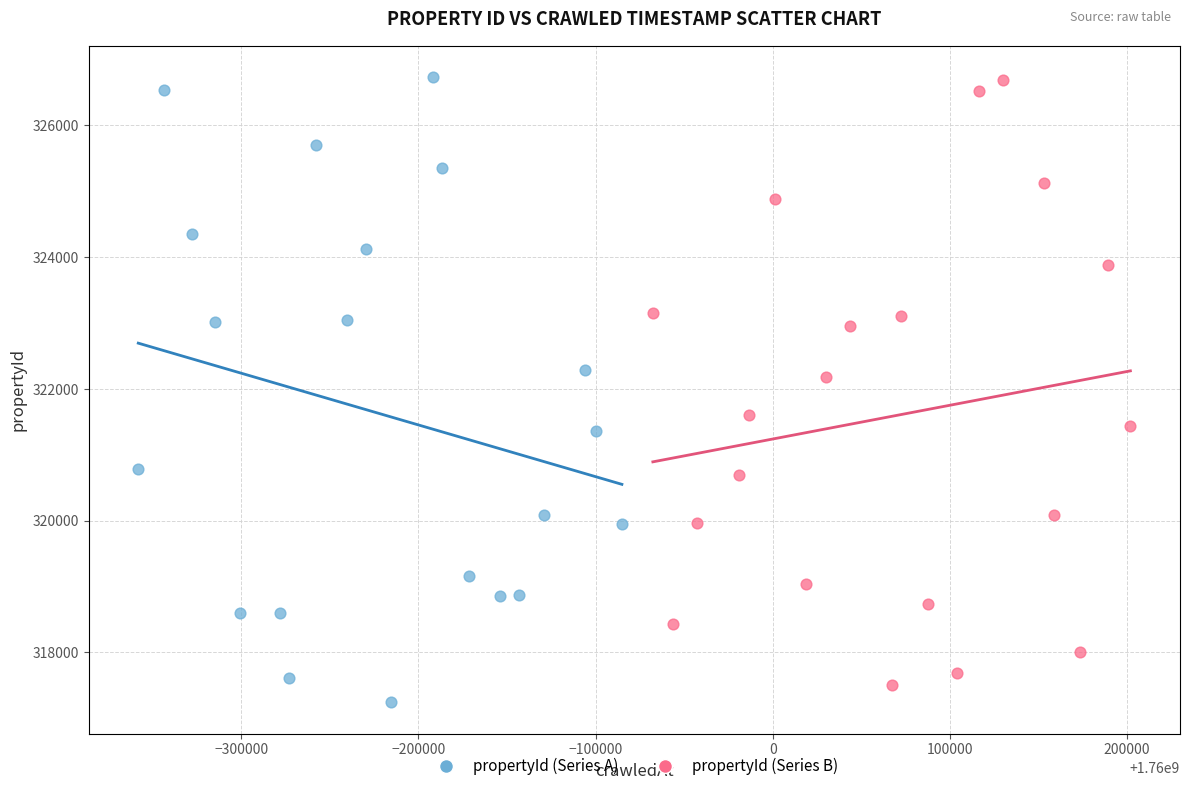

Which series reaches the minimum Y coordinate?

propertyId (Series A)